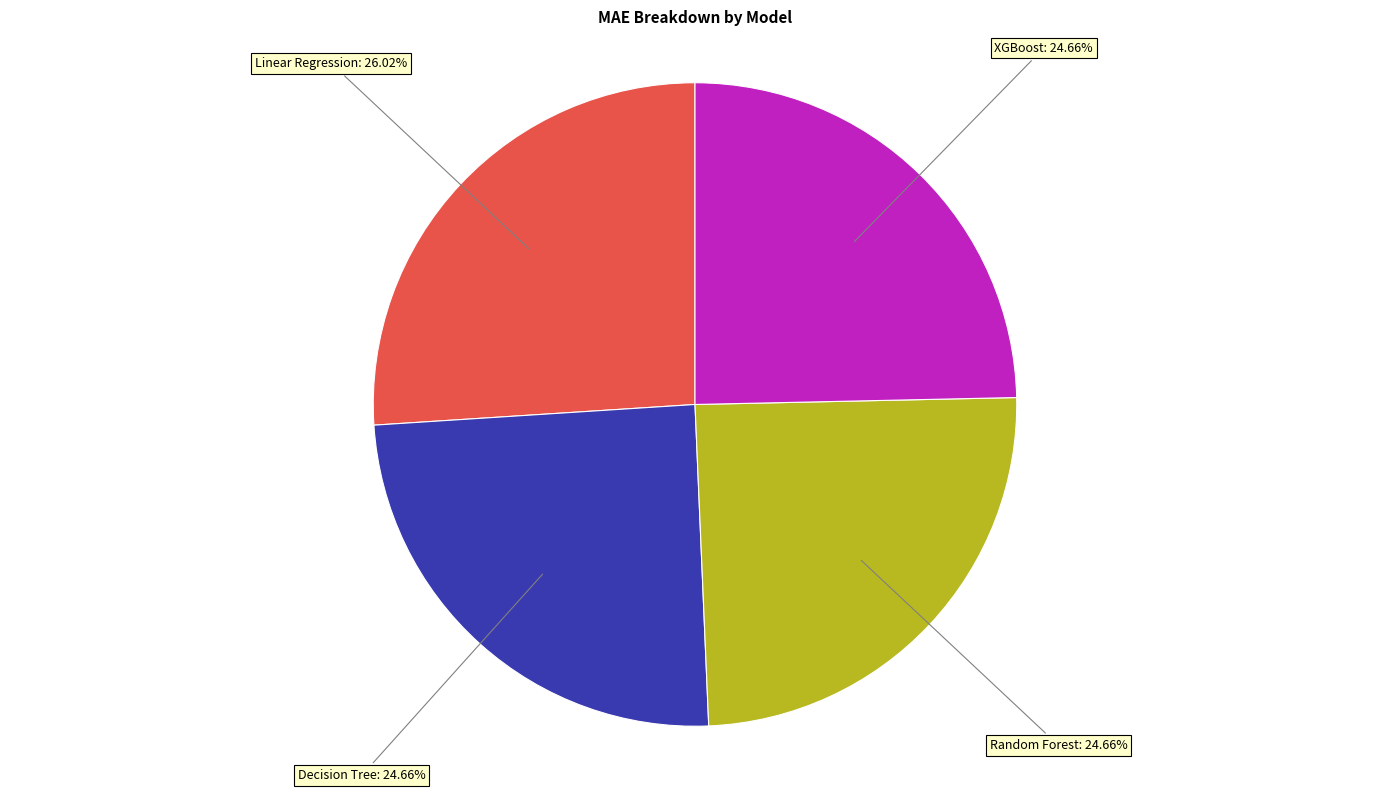

How many segments does this pie chart have?

4